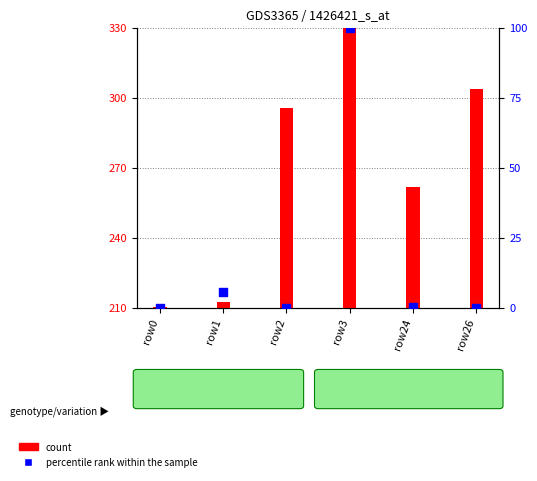

Which series has the largest total across all categories?

count